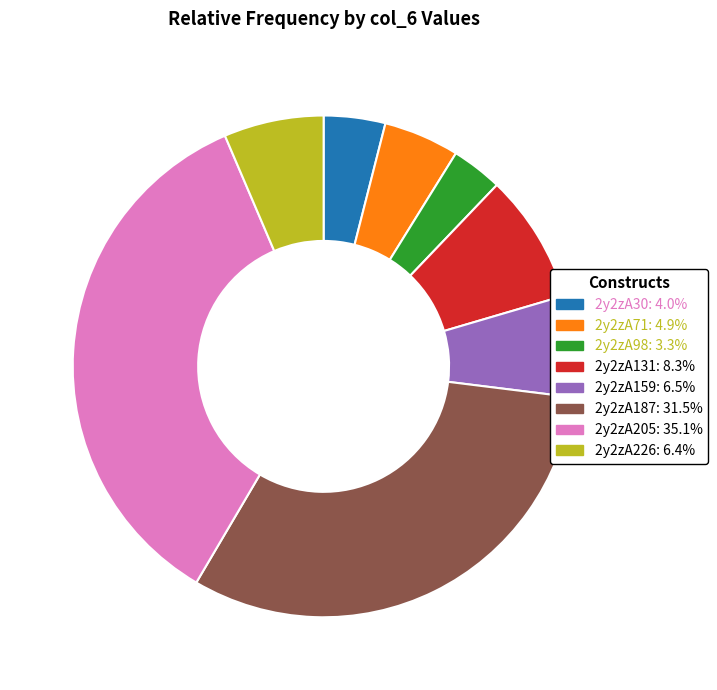

Which slice is the smallest?

2y2zA98